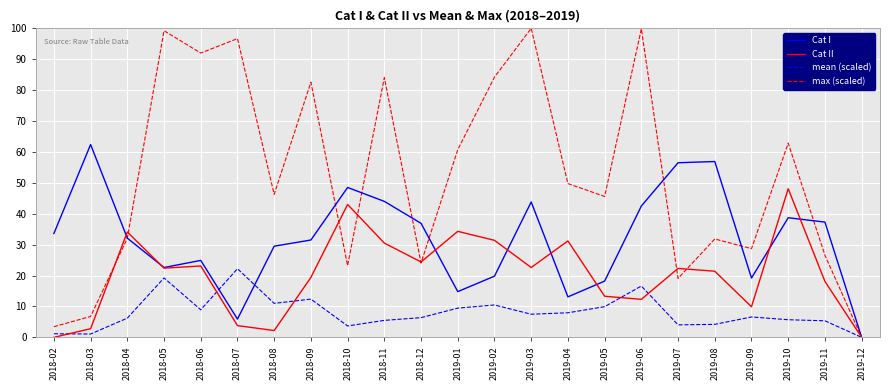

List the series in order of their overall mean, highest first.

max (scaled), Cat I, Cat II, mean (scaled)